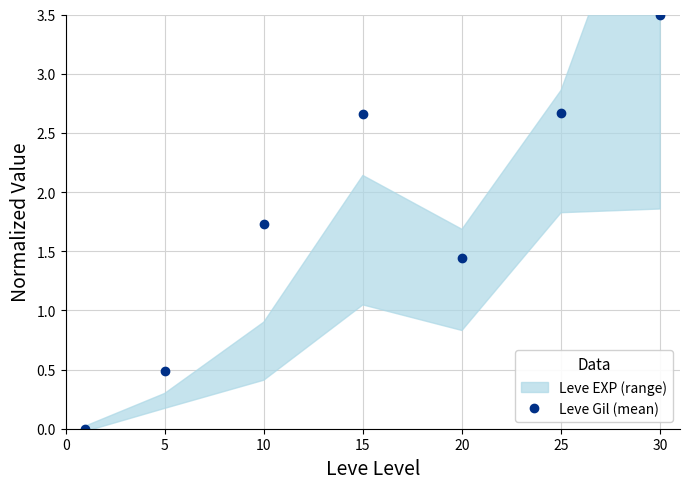

The Leve Gil (mean) series shows 4.8 at 30. True or false?

False